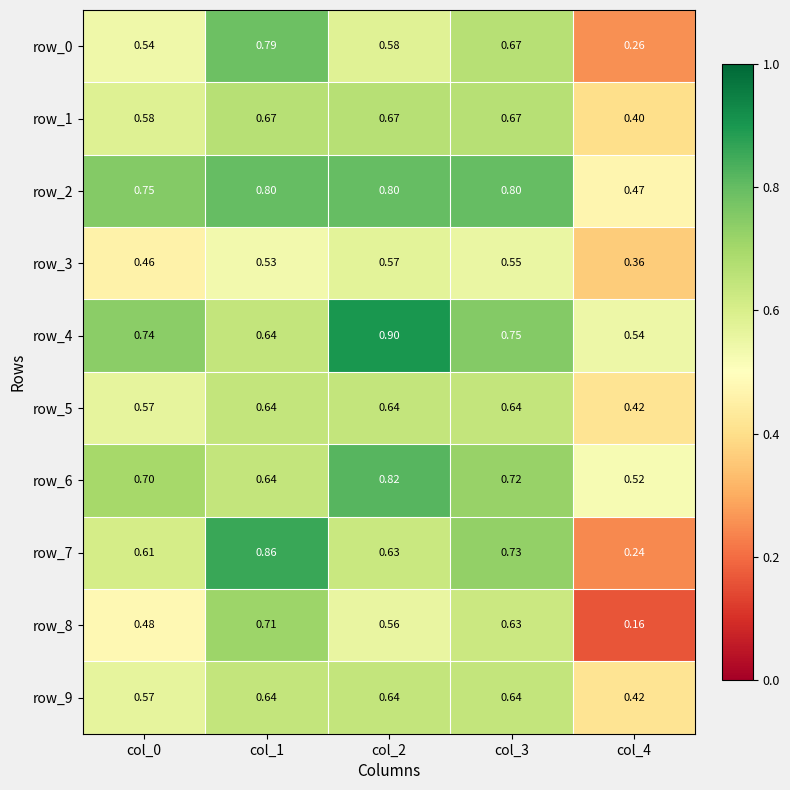

Count the number of data series in this chart.

10